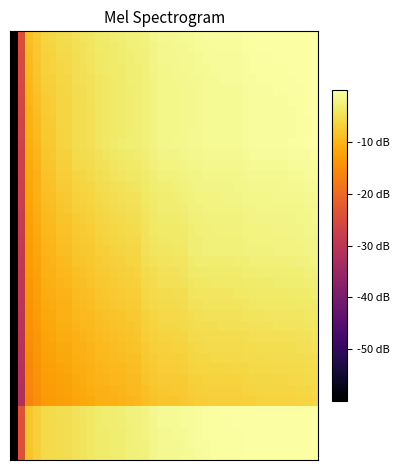

Reading left to right, extract all data points from this chart.

row_0: 0=-60.0	1=-24.6	2=-8.8	3=-7.5	4=-6.2	5=-6.0	6=-5.5	7=-5.4	8=-4.7	9=-4.4	10=-4.1	11=-3.6	12=-3.4	13=-3.2	14=-3.0	15=-2.7	16=-2.6	17=-2.4	18=-1.8	19=-1.3	20=-1.3	21=-1.3	22=-1.1	23=-1.0	24=-0.8	25=-0.6	26=-0.6	27=-0.5	28=-0.5	29=-0.5	30=-0.3	31=-0.1	32=-0.0	33=-0.0	34=0.0	35=0.0	36=0.0	37=0.0	38=0.0	39=0.0
row_1: 0=-60.0	1=-24.8	2=-9.0	3=-7.7	4=-6.4	5=-6.2	6=-5.6	7=-5.5	8=-4.8	9=-4.5	10=-4.2	11=-3.7	12=-3.5	13=-3.3	14=-3.1	15=-2.8	16=-2.7	17=-2.5	18=-1.9	19=-1.5	20=-1.5	21=-1.4	22=-1.2	23=-1.1	24=-0.9	25=-0.8	26=-0.7	27=-0.7	28=-0.6	29=-0.6	30=-0.4	31=-0.2	32=-0.1	33=-0.1	34=-0.1	35=-0.0	36=-0.0	37=0.0	38=0.0	39=0.0
row_2: 0=-60.0	1=-25.0	2=-9.2	3=-8.0	4=-6.6	5=-6.4	6=-5.7	7=-5.6	8=-4.9	9=-4.7	10=-4.3	11=-3.8	12=-3.6	13=-3.4	14=-3.2	15=-2.9	16=-2.8	17=-2.6	18=-2.0	19=-1.6	20=-1.6	21=-1.5	22=-1.3	23=-1.2	24=-1.0	25=-0.9	26=-0.8	27=-0.8	28=-0.7	29=-0.7	30=-0.5	31=-0.3	32=-0.3	33=-0.2	34=-0.2	35=-0.2	36=-0.1	37=-0.0	38=0.0	39=0.0
row_3: 0=-60.0	1=-25.2	2=-9.4	3=-8.2	4=-6.8	5=-6.5	6=-5.9	7=-5.8	8=-5.0	9=-4.8	10=-4.4	11=-3.9	12=-3.7	13=-3.5	14=-3.3	15=-3.0	16=-2.9	17=-2.7	18=-2.1	19=-1.7	20=-1.7	21=-1.6	22=-1.4	23=-1.3	24=-1.1	25=-1.0	26=-0.9	27=-0.9	28=-0.8	29=-0.8	30=-0.6	31=-0.4	32=-0.4	33=-0.3	34=-0.3	35=-0.3	36=-0.2	37=-0.1	38=0.0	39=0.0
row_4: 0=-60.0	1=-25.5	2=-9.7	3=-8.4	4=-7.0	5=-6.7	6=-6.0	7=-5.9	8=-5.1	9=-4.9	10=-4.5	11=-4.0	12=-3.8	13=-3.5	14=-3.4	15=-3.0	16=-2.9	17=-2.7	18=-2.2	19=-1.7	20=-1.7	21=-1.6	22=-1.5	23=-1.4	24=-1.2	25=-1.0	26=-1.0	27=-0.9	28=-0.9	29=-0.9	30=-0.7	31=-0.5	32=-0.4	33=-0.4	34=-0.4	35=-0.3	36=-0.3	37=-0.2	38=-0.0	39=0.0
row_5: 0=-60.0	1=-25.7	2=-9.9	3=-8.6	4=-7.1	5=-6.9	6=-6.1	7=-6.0	8=-5.2	9=-4.9	10=-4.6	11=-4.1	12=-3.9	13=-3.6	14=-3.4	15=-3.1	16=-3.0	17=-2.8	18=-2.2	19=-1.8	20=-1.8	21=-1.7	22=-1.5	23=-1.4	24=-1.2	25=-1.1	26=-1.0	27=-1.0	28=-1.0	29=-1.0	30=-0.8	31=-0.6	32=-0.5	33=-0.5	34=-0.4	35=-0.4	36=-0.4	37=-0.3	38=-0.1	39=-0.0
row_6: 0=-60.0	1=-25.9	2=-10.1	3=-8.8	4=-7.3	5=-7.1	6=-6.2	7=-6.1	8=-5.2	9=-5.0	10=-4.7	11=-4.1	12=-3.9	13=-3.6	14=-3.4	15=-3.1	16=-3.0	17=-2.8	18=-2.2	19=-1.8	20=-1.8	21=-1.7	22=-1.6	23=-1.4	24=-1.3	25=-1.1	26=-1.1	27=-1.0	28=-1.0	29=-1.0	30=-0.8	31=-0.6	32=-0.6	33=-0.5	34=-0.5	35=-0.5	36=-0.4	37=-0.3	38=-0.2	39=-0.1
row_7: 0=-60.0	1=-26.1	2=-10.3	3=-9.0	4=-7.4	5=-7.2	6=-6.3	7=-6.2	8=-5.3	9=-5.0	10=-4.7	11=-4.2	12=-3.9	13=-3.6	14=-3.4	15=-3.1	16=-3.0	17=-2.8	18=-2.2	19=-1.9	20=-1.9	21=-1.7	22=-1.6	23=-1.4	24=-1.3	25=-1.1	26=-1.1	27=-1.1	28=-1.0	29=-1.0	30=-0.8	31=-0.7	32=-0.6	33=-0.6	34=-0.5	35=-0.5	36=-0.5	37=-0.4	38=-0.2	39=-0.1
row_8: 0=-60.0	1=-26.3	2=-10.5	3=-9.3	4=-7.6	5=-7.4	6=-6.3	7=-6.2	8=-5.3	9=-5.0	10=-4.7	11=-4.2	12=-3.9	13=-3.6	14=-3.4	15=-3.1	16=-3.0	17=-2.8	18=-2.2	19=-1.9	20=-1.9	21=-1.7	22=-1.6	23=-1.4	24=-1.3	25=-1.1	26=-1.1	27=-1.1	28=-1.1	29=-1.0	30=-0.8	31=-0.7	32=-0.6	33=-0.6	34=-0.5	35=-0.5	36=-0.5	37=-0.4	38=-0.2	39=-0.2
row_9: 0=-60.0	1=-26.5	2=-10.8	3=-9.5	4=-7.7	5=-7.5	6=-6.4	7=-6.3	8=-5.2	9=-5.0	10=-4.8	11=-4.2	12=-3.9	13=-3.6	14=-3.3	15=-3.1	16=-3.0	17=-2.7	18=-2.2	19=-1.8	20=-1.8	21=-1.7	22=-1.6	23=-1.4	24=-1.2	25=-1.1	26=-1.1	27=-1.0	28=-1.0	29=-1.0	30=-0.8	31=-0.7	32=-0.6	33=-0.6	34=-0.5	35=-0.5	36=-0.5	37=-0.4	38=-0.2	39=-0.2
row_10: 0=-60.0	1=-26.8	2=-11.0	3=-9.7	4=-7.9	5=-7.6	6=-6.4	7=-6.3	8=-5.2	9=-5.0	10=-4.7	11=-4.2	12=-3.8	13=-3.5	14=-3.2	15=-3.0	16=-2.9	17=-2.7	18=-2.1	19=-1.8	20=-1.8	21=-1.6	22=-1.5	23=-1.3	24=-1.2	25=-1.1	26=-1.0	27=-1.0	28=-1.0	29=-1.0	30=-0.7	31=-0.6	32=-0.6	33=-0.5	34=-0.5	35=-0.5	36=-0.5	37=-0.4	38=-0.2	39=-0.2
row_11: 0=-60.0	1=-27.0	2=-11.2	3=-9.9	4=-8.1	5=-7.9	6=-6.7	7=-6.6	8=-5.5	9=-5.3	10=-5.0	11=-4.5	12=-4.1	13=-3.8	14=-3.5	15=-3.3	16=-3.2	17=-2.9	18=-2.4	19=-2.1	20=-2.1	21=-1.9	22=-1.8	23=-1.6	24=-1.4	25=-1.3	26=-1.3	27=-1.2	28=-1.2	29=-1.2	30=-1.0	31=-0.9	32=-0.8	33=-0.8	34=-0.7	35=-0.7	36=-0.7	37=-0.6	38=-0.5	39=-0.4
row_12: 0=-60.0	1=-27.2	2=-11.4	3=-10.1	4=-8.3	5=-8.1	6=-6.9	7=-6.9	8=-5.8	9=-5.6	10=-5.3	11=-4.8	12=-4.5	13=-4.1	14=-3.9	15=-3.6	16=-3.6	17=-3.2	18=-2.6	19=-2.3	20=-2.3	21=-2.2	22=-2.0	23=-1.8	24=-1.7	25=-1.5	26=-1.5	27=-1.5	28=-1.5	29=-1.4	30=-1.2	31=-1.1	32=-1.0	33=-1.0	34=-1.0	35=-1.0	36=-0.9	37=-0.9	38=-0.7	39=-0.6
row_13: 0=-60.0	1=-27.4	2=-11.6	3=-10.3	4=-8.6	5=-8.4	6=-7.2	7=-7.1	8=-6.1	9=-5.9	10=-5.6	11=-5.1	12=-4.8	13=-4.4	14=-4.2	15=-3.9	16=-3.9	17=-3.4	18=-2.9	19=-2.6	20=-2.6	21=-2.4	22=-2.3	23=-2.0	24=-1.9	25=-1.8	26=-1.7	27=-1.7	28=-1.7	29=-1.7	30=-1.5	31=-1.3	32=-1.3	33=-1.2	34=-1.2	35=-1.2	36=-1.2	37=-1.1	38=-0.9	39=-0.9
row_14: 0=-60.0	1=-27.6	2=-11.8	3=-10.6	4=-8.8	5=-8.6	6=-7.5	7=-7.4	8=-6.4	9=-6.2	10=-5.9	11=-5.3	12=-5.1	13=-4.7	14=-4.5	15=-4.2	16=-4.2	17=-3.7	18=-3.1	19=-2.8	20=-2.8	21=-2.7	22=-2.5	23=-2.2	24=-2.1	25=-2.0	26=-1.9	27=-1.9	28=-1.9	29=-1.9	30=-1.7	31=-1.5	32=-1.5	33=-1.5	34=-1.4	35=-1.4	36=-1.4	37=-1.3	38=-1.1	39=-1.1
row_15: 0=-60.0	1=-27.8	2=-12.1	3=-10.8	4=-9.1	5=-8.9	6=-7.8	7=-7.7	8=-6.7	9=-6.5	10=-6.2	11=-5.6	12=-5.4	13=-5.0	14=-4.8	15=-4.5	16=-4.5	17=-3.9	18=-3.4	19=-3.0	20=-3.0	21=-2.9	22=-2.8	23=-2.4	24=-2.3	25=-2.2	26=-2.1	27=-2.1	28=-2.1	29=-2.1	30=-1.9	31=-1.7	32=-1.7	33=-1.7	34=-1.6	35=-1.6	36=-1.6	37=-1.5	38=-1.3	39=-1.3
row_16: 0=-60.0	1=-28.1	2=-12.3	3=-11.0	4=-9.3	5=-9.1	6=-8.1	7=-8.0	8=-7.0	9=-6.8	10=-6.5	11=-5.9	12=-5.6	13=-5.3	14=-5.1	15=-4.8	16=-4.8	17=-4.1	18=-3.6	19=-3.3	20=-3.3	21=-3.1	22=-3.0	23=-2.6	24=-2.4	25=-2.3	26=-2.3	27=-2.3	28=-2.2	29=-2.2	30=-2.0	31=-1.9	32=-1.8	33=-1.8	34=-1.8	35=-1.8	36=-1.7	37=-1.7	38=-1.5	39=-1.5
row_17: 0=-60.0	1=-28.3	2=-12.5	3=-11.2	4=-9.6	5=-9.3	6=-8.3	7=-8.2	8=-7.3	9=-7.1	10=-6.8	11=-6.2	12=-5.9	13=-5.6	14=-5.4	15=-5.1	16=-5.1	17=-4.3	18=-3.8	19=-3.5	20=-3.5	21=-3.3	22=-3.2	23=-2.7	24=-2.6	25=-2.5	26=-2.4	27=-2.4	28=-2.4	29=-2.4	30=-2.2	31=-2.1	32=-2.0	33=-2.0	34=-1.9	35=-1.9	36=-1.9	37=-1.8	38=-1.7	39=-1.6
row_18: 0=-60.0	1=-28.5	2=-12.7	3=-11.4	4=-9.8	5=-9.6	6=-8.6	7=-8.5	8=-7.6	9=-7.3	10=-7.0	11=-6.5	12=-6.2	13=-5.9	14=-5.7	15=-5.4	16=-5.4	17=-4.5	18=-4.0	19=-3.7	20=-3.7	21=-3.5	22=-3.4	23=-2.8	24=-2.7	25=-2.6	26=-2.6	27=-2.5	28=-2.5	29=-2.5	30=-2.3	31=-2.2	32=-2.2	33=-2.1	34=-2.1	35=-2.1	36=-2.1	37=-2.0	38=-1.8	39=-1.8
row_19: 0=-60.0	1=-28.7	2=-12.9	3=-11.6	4=-10.1	5=-9.8	6=-8.9	7=-8.8	8=-7.9	9=-7.6	10=-7.3	11=-6.8	12=-6.5	13=-6.2	14=-6.0	15=-5.7	16=-5.6	17=-4.6	18=-4.2	19=-3.8	20=-3.8	21=-3.7	22=-3.6	23=-3.0	24=-2.8	25=-2.7	26=-2.7	27=-2.7	28=-2.6	29=-2.6	30=-2.5	31=-2.3	32=-2.3	33=-2.3	34=-2.2	35=-2.2	36=-2.2	37=-2.1	38=-2.0	39=-1.9
row_20: 0=-60.0	1=-28.9	2=-13.1	3=-11.9	4=-10.3	5=-10.1	6=-9.1	7=-9.0	8=-8.1	9=-7.9	10=-7.6	11=-7.1	12=-6.8	13=-6.5	14=-6.3	15=-6.0	16=-5.9	17=-4.8	18=-4.3	19=-4.0	20=-4.0	21=-3.9	22=-3.8	23=-3.0	24=-2.9	25=-2.8	26=-2.8	27=-2.7	28=-2.7	29=-2.7	30=-2.6	31=-2.4	32=-2.4	33=-2.4	34=-2.3	35=-2.3	36=-2.3	37=-2.2	38=-2.1	39=-2.0
row_21: 0=-60.0	1=-29.2	2=-13.4	3=-12.1	4=-10.5	5=-10.3	6=-9.4	7=-9.3	8=-8.4	9=-8.2	10=-7.9	11=-7.3	12=-7.1	13=-6.8	14=-6.6	15=-6.3	16=-6.2	17=-5.1	18=-4.6	19=-4.3	20=-4.3	21=-4.2	22=-4.1	23=-3.4	24=-3.2	25=-3.1	26=-3.1	27=-3.1	28=-3.0	29=-3.0	30=-2.9	31=-2.8	32=-2.7	33=-2.7	34=-2.6	35=-2.6	36=-2.6	37=-2.5	38=-2.4	39=-2.3
row_22: 0=-60.0	1=-29.4	2=-13.6	3=-12.3	4=-10.8	5=-10.5	6=-9.7	7=-9.6	8=-8.7	9=-8.5	10=-8.1	11=-7.6	12=-7.4	13=-7.1	14=-6.9	15=-6.6	16=-6.5	17=-5.4	18=-4.9	19=-4.6	20=-4.6	21=-4.5	22=-4.4	23=-3.7	24=-3.6	25=-3.4	26=-3.4	27=-3.4	28=-3.4	29=-3.3	30=-3.2	31=-3.1	32=-3.0	33=-3.0	34=-2.9	35=-2.9	36=-2.9	37=-2.8	38=-2.7	39=-2.6
row_23: 0=-60.0	1=-29.6	2=-13.8	3=-12.5	4=-11.0	5=-10.8	6=-9.9	7=-9.8	8=-9.0	9=-8.7	10=-8.4	11=-7.9	12=-7.6	13=-7.4	14=-7.2	15=-6.9	16=-6.8	17=-5.7	18=-5.2	19=-4.9	20=-4.9	21=-4.8	22=-4.7	23=-4.0	24=-3.9	25=-3.8	26=-3.7	27=-3.7	28=-3.7	29=-3.7	30=-3.5	31=-3.4	32=-3.3	33=-3.3	34=-3.2	35=-3.2	36=-3.2	37=-3.1	38=-3.0	39=-2.9
row_24: 0=-60.0	1=-29.8	2=-14.0	3=-12.7	4=-11.2	5=-11.0	6=-10.2	7=-10.1	8=-9.3	9=-9.0	10=-8.7	11=-8.2	12=-7.9	13=-7.7	14=-7.4	15=-7.2	16=-7.1	17=-6.0	18=-5.5	19=-5.2	20=-5.2	21=-5.1	22=-5.0	23=-4.3	24=-4.2	25=-4.1	26=-4.0	27=-4.0	28=-4.0	29=-4.0	30=-3.8	31=-3.7	32=-3.6	33=-3.6	34=-3.6	35=-3.5	36=-3.5	37=-3.4	38=-3.3	39=-3.2
row_25: 0=-60.0	1=-30.0	2=-14.2	3=-12.9	4=-11.5	5=-11.2	6=-10.4	7=-10.3	8=-9.5	9=-9.3	10=-8.9	11=-8.4	12=-8.2	13=-7.9	14=-7.7	15=-7.4	16=-7.3	17=-6.3	18=-5.8	19=-5.5	20=-5.5	21=-5.4	22=-5.3	23=-4.6	24=-4.5	25=-4.4	26=-4.3	27=-4.3	28=-4.3	29=-4.3	30=-4.1	31=-4.0	32=-3.9	33=-3.9	34=-3.9	35=-3.8	36=-3.8	37=-3.7	38=-3.6	39=-3.5
row_26: 0=-60.0	1=-30.2	2=-14.4	3=-13.2	4=-11.7	5=-11.5	6=-10.7	7=-10.6	8=-9.8	9=-9.5	10=-9.2	11=-8.7	12=-8.5	13=-8.2	14=-8.0	15=-7.7	16=-7.6	17=-6.6	18=-6.1	19=-5.8	20=-5.8	21=-5.7	22=-5.6	23=-4.9	24=-4.8	25=-4.7	26=-4.6	27=-4.6	28=-4.6	29=-4.6	30=-4.4	31=-4.3	32=-4.2	33=-4.2	34=-4.2	35=-4.1	36=-4.1	37=-4.0	38=-3.9	39=-3.8
row_27: 0=-60.0	1=-30.5	2=-14.7	3=-13.4	4=-11.9	5=-11.7	6=-11.0	7=-10.9	8=-10.1	9=-9.8	10=-9.5	11=-9.0	12=-8.7	13=-8.5	14=-8.3	15=-8.0	16=-7.9	17=-6.9	18=-6.4	19=-6.1	20=-6.1	21=-6.0	22=-5.8	23=-5.3	24=-5.1	25=-5.0	26=-4.9	27=-4.9	28=-4.9	29=-4.9	30=-4.7	31=-4.6	32=-4.5	33=-4.5	34=-4.5	35=-4.4	36=-4.4	37=-4.3	38=-4.2	39=-4.1
row_28: 0=-60.0	1=-30.7	2=-14.9	3=-13.6	4=-12.2	5=-11.9	6=-11.2	7=-11.1	8=-10.3	9=-10.1	10=-9.7	11=-9.2	12=-9.0	13=-8.8	14=-8.6	15=-8.3	16=-8.2	17=-7.2	18=-6.7	19=-6.4	20=-6.4	21=-6.3	22=-6.1	23=-5.6	24=-5.4	25=-5.3	26=-5.2	27=-5.2	28=-5.2	29=-5.2	30=-5.0	31=-4.9	32=-4.8	33=-4.8	34=-4.7	35=-4.7	36=-4.7	37=-4.6	38=-4.5	39=-4.4
row_29: 0=-60.0	1=-30.9	2=-15.1	3=-13.8	4=-12.4	5=-12.2	6=-11.5	7=-11.4	8=-10.6	9=-10.3	10=-10.0	11=-9.5	12=-9.3	13=-9.0	14=-8.8	15=-8.5	16=-8.4	17=-7.5	18=-7.0	19=-6.7	20=-6.7	21=-6.6	22=-6.4	23=-5.9	24=-5.7	25=-5.6	26=-5.5	27=-5.5	28=-5.5	29=-5.5	30=-5.3	31=-5.2	32=-5.1	33=-5.1	34=-5.0	35=-5.0	36=-5.0	37=-4.9	38=-4.7	39=-4.7
row_30: 0=-60.0	1=-31.1	2=-15.3	3=-14.0	4=-12.6	5=-12.4	6=-11.7	7=-11.6	8=-10.9	9=-10.6	10=-10.3	11=-9.7	12=-9.5	13=-9.3	14=-9.1	15=-8.8	16=-8.7	17=-7.8	18=-7.3	19=-6.9	20=-6.9	21=-6.8	22=-6.7	23=-6.2	24=-6.0	25=-5.9	26=-5.8	27=-5.8	28=-5.8	29=-5.8	30=-5.6	31=-5.5	32=-5.4	33=-5.4	34=-5.3	35=-5.3	36=-5.3	37=-5.2	38=-5.0	39=-5.0
row_31: 0=-60.0	1=-31.3	2=-15.5	3=-14.2	4=-12.9	5=-12.6	6=-12.0	7=-11.9	8=-11.1	9=-10.8	10=-10.5	11=-10.0	12=-9.8	13=-9.6	14=-9.4	15=-9.1	16=-9.0	17=-8.1	18=-7.6	19=-7.2	20=-7.2	21=-7.1	22=-7.0	23=-6.5	24=-6.3	25=-6.2	26=-6.1	27=-6.1	28=-6.1	29=-6.1	30=-5.9	31=-5.8	32=-5.7	33=-5.7	34=-5.6	35=-5.6	36=-5.6	37=-5.5	38=-5.3	39=-5.2
row_32: 0=-60.0	1=-31.5	2=-15.7	3=-14.5	4=-13.1	5=-12.9	6=-12.2	7=-12.1	8=-11.4	9=-11.1	10=-10.8	11=-10.2	12=-10.1	13=-9.8	14=-9.7	15=-9.3	16=-9.2	17=-8.4	18=-7.9	19=-7.5	20=-7.5	21=-7.4	22=-7.3	23=-6.8	24=-6.6	25=-6.5	26=-6.4	27=-6.4	28=-6.4	29=-6.3	30=-6.2	31=-6.0	32=-6.0	33=-6.0	34=-5.9	35=-5.9	36=-5.9	37=-5.8	38=-5.6	39=-5.5
row_33: 0=-60.0	1=-31.8	2=-16.0	3=-14.7	4=-13.3	5=-13.1	6=-12.5	7=-12.4	8=-11.6	9=-11.4	10=-11.0	11=-10.5	12=-10.3	13=-10.1	14=-9.9	15=-9.6	16=-9.5	17=-8.7	18=-8.2	19=-7.8	20=-7.8	21=-7.7	22=-7.5	23=-7.1	24=-6.9	25=-6.8	26=-6.7	27=-6.7	28=-6.7	29=-6.6	30=-6.5	31=-6.3	32=-6.3	33=-6.2	34=-6.2	35=-6.2	36=-6.1	37=-6.0	38=-5.9	39=-5.8
row_34: 0=-60.0	1=-32.0	2=-16.2	3=-14.9	4=-13.6	5=-13.3	6=-12.7	7=-12.6	8=-11.9	9=-11.6	10=-11.3	11=-10.8	12=-10.6	13=-10.3	14=-10.2	15=-9.9	16=-9.7	17=-9.0	18=-8.5	19=-8.1	20=-8.1	21=-8.0	22=-7.8	23=-7.3	24=-7.2	25=-7.0	26=-7.0	27=-7.0	28=-6.9	29=-6.9	30=-6.8	31=-6.6	32=-6.5	33=-6.5	34=-6.5	35=-6.4	36=-6.4	37=-6.3	38=-6.1	39=-6.1
row_35: 0=-60.0	1=-23.9	2=-8.1	3=-6.8	4=-5.7	5=-5.4	6=-5.1	7=-5.0	8=-4.5	9=-4.2	10=-3.8	11=-3.3	12=-3.2	13=-3.1	14=-3.0	15=-2.6	16=-2.5	17=-2.2	18=-1.6	19=-1.1	20=-1.1	21=-1.1	22=-0.9	23=-0.7	24=-0.5	25=-0.3	26=-0.3	27=-0.2	28=-0.2	29=-0.2	30=-0.0	31=0.0	32=0.0	33=0.0	34=0.0	35=0.0	36=0.0	37=0.0	38=0.0	39=0.0
row_36: 0=-60.0	1=-23.9	2=-8.1	3=-6.9	4=-5.7	5=-5.5	6=-5.2	7=-5.0	8=-4.6	9=-4.2	10=-3.8	11=-3.4	12=-3.3	13=-3.1	14=-3.0	15=-2.6	16=-2.5	17=-2.3	18=-1.7	19=-1.1	20=-1.1	21=-1.1	22=-0.9	23=-0.8	24=-0.6	25=-0.4	26=-0.3	27=-0.3	28=-0.2	29=-0.2	30=-0.1	31=0.0	32=0.0	33=0.0	34=0.0	35=0.0	36=0.0	37=0.0	38=0.0	39=0.0
row_37: 0=-60.0	1=-24.0	2=-8.2	3=-6.9	4=-5.7	5=-5.5	6=-5.2	7=-5.1	8=-4.6	9=-4.3	10=-3.9	11=-3.4	12=-3.3	13=-3.2	14=-3.1	15=-2.7	16=-2.5	17=-2.3	18=-1.7	19=-1.2	20=-1.2	21=-1.1	22=-0.9	23=-0.9	24=-0.6	25=-0.4	26=-0.4	27=-0.3	28=-0.3	29=-0.3	30=-0.1	31=0.0	32=0.0	33=0.0	34=0.0	35=0.0	36=0.0	37=0.0	38=0.0	39=0.0
row_38: 0=-60.0	1=-24.0	2=-8.2	3=-6.9	4=-5.8	5=-5.5	6=-5.2	7=-5.1	8=-4.6	9=-4.3	10=-3.9	11=-3.4	12=-3.4	13=-3.2	14=-3.1	15=-2.7	16=-2.6	17=-2.4	18=-1.8	19=-1.2	20=-1.2	21=-1.2	22=-1.0	23=-0.9	24=-0.7	25=-0.5	26=-0.4	27=-0.4	28=-0.3	29=-0.3	30=-0.2	31=0.0	32=0.0	33=0.0	34=0.0	35=0.0	36=0.0	37=0.0	38=0.0	39=0.0
row_39: 0=-60.0	1=-24.0	2=-8.2	3=-6.9	4=-5.8	5=-5.5	6=-5.3	7=-5.1	8=-4.7	9=-4.3	10=-3.9	11=-3.5	12=-3.4	13=-3.2	14=-3.1	15=-2.7	16=-2.6	17=-2.4	18=-1.8	19=-1.3	20=-1.3	21=-1.2	22=-1.0	23=-1.0	24=-0.7	25=-0.5	26=-0.5	27=-0.4	28=-0.4	29=-0.4	30=-0.2	31=0.0	32=0.0	33=0.0	34=0.0	35=0.0	36=0.0	37=0.0	38=0.0	39=0.0